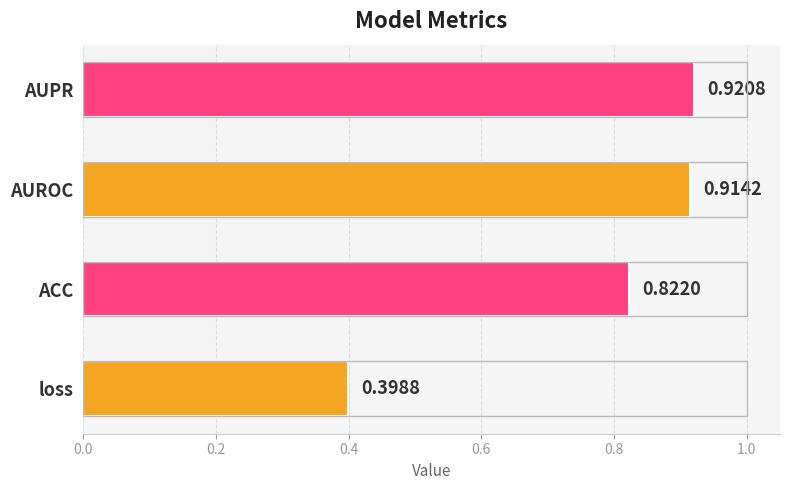

What is the change in value from ACC to AUPR?

+0.1